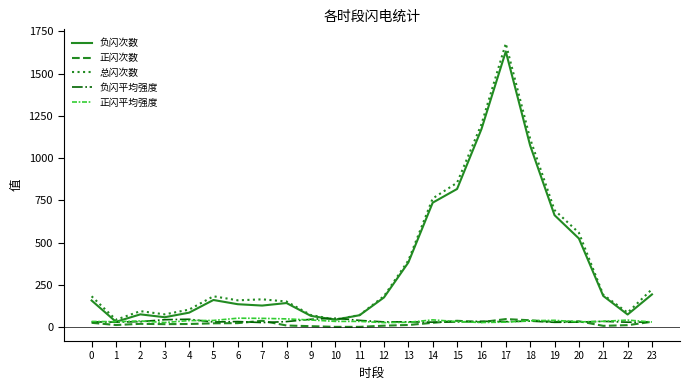

Which series changed the most between 17 and 21?

总闪次数